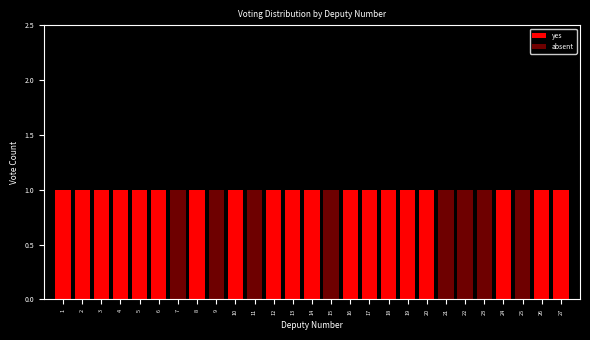

The yes series shows 1 at 1. True or false?

True